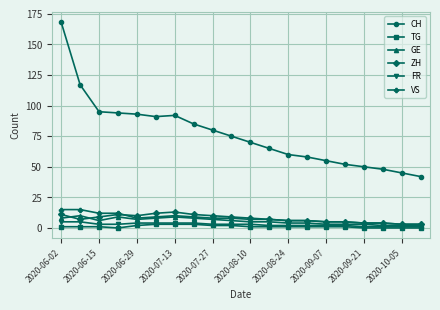

True or false: ZH and CH cross at least once.

False